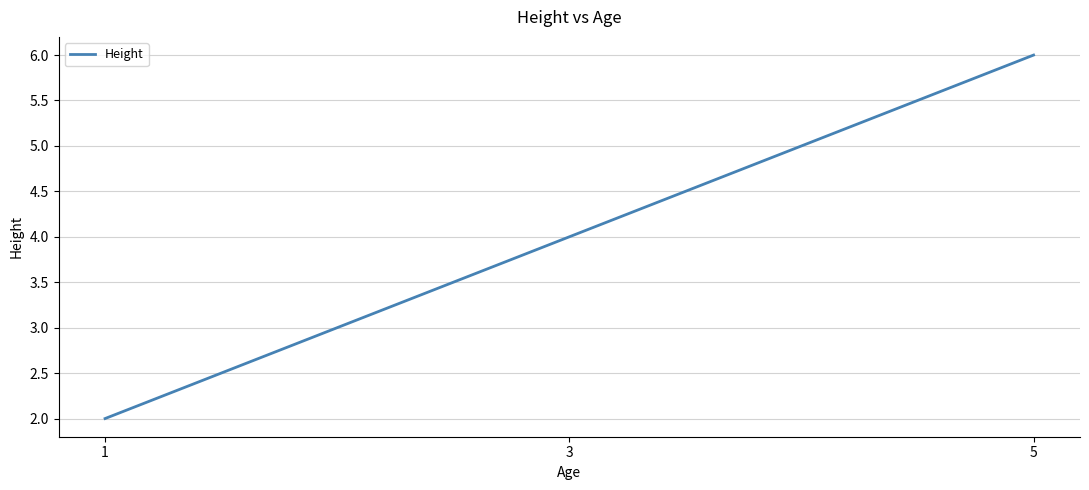

True or false: the data shows 4 at 3.

True